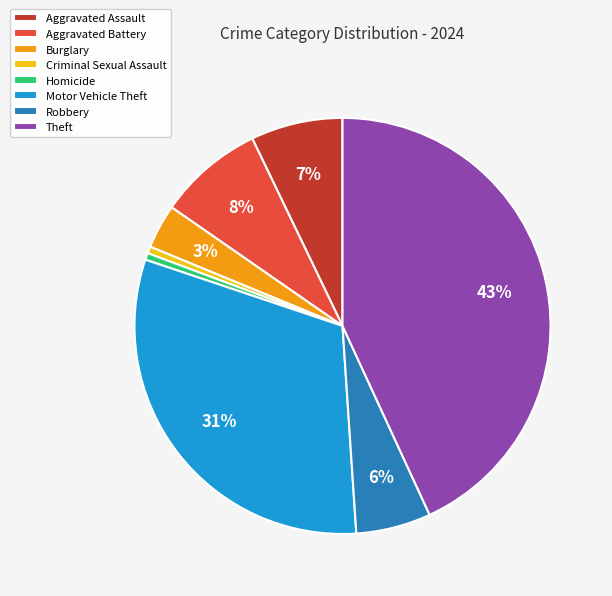

Count the number of slices in the pie.

8